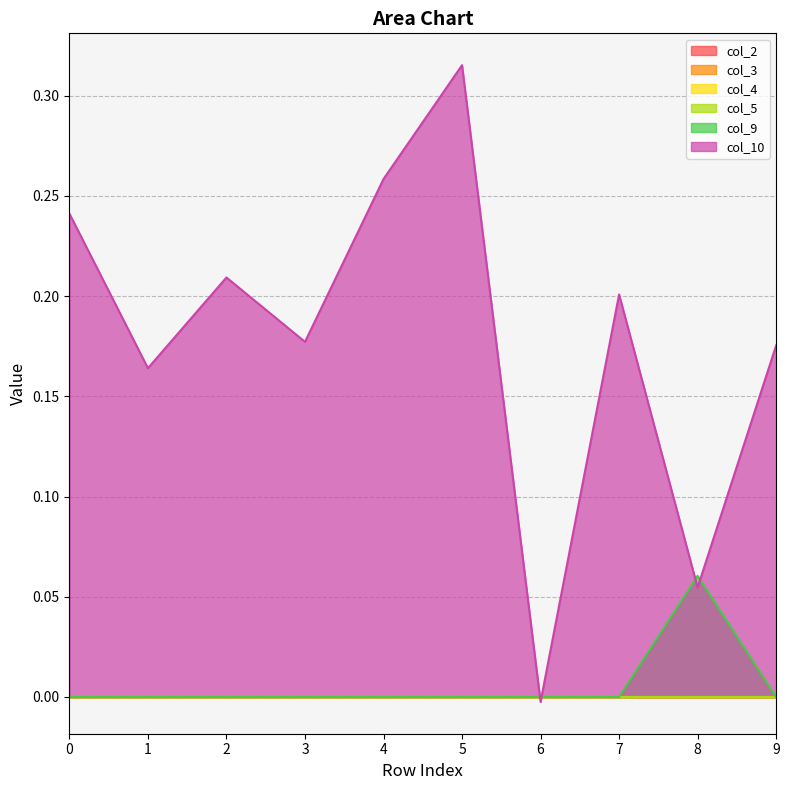

Count the number of data series in this chart.

6